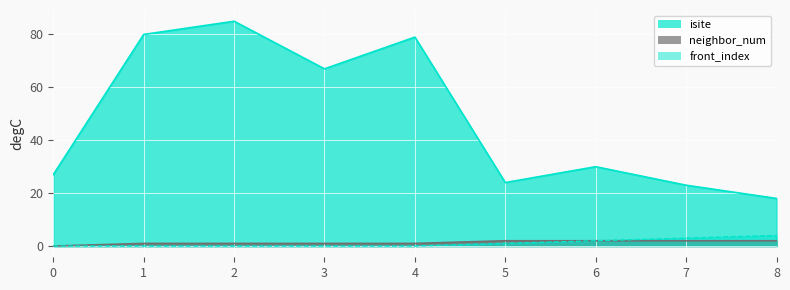

True or false: isite and neighbor_num cross at least once.

False